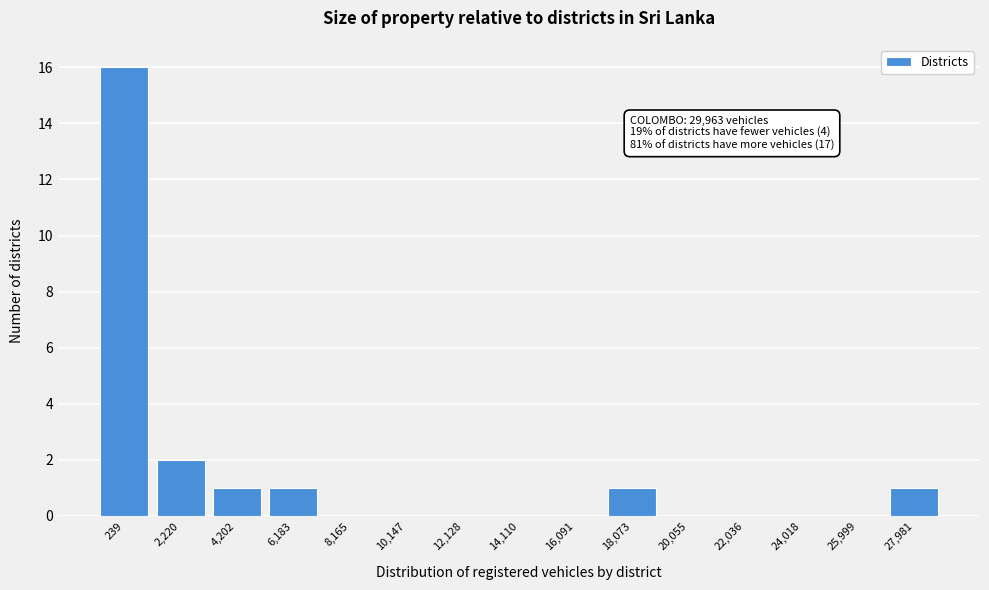

Reading left to right, transcribe all the data shown in this chart.

239=16	2,220=2	4,202=1	6,183=1	8,165=0	10,147=0	12,128=0	14,110=0	16,091=0	18,073=1	20,055=0	22,036=0	24,018=0	25,999=0	27,981=1